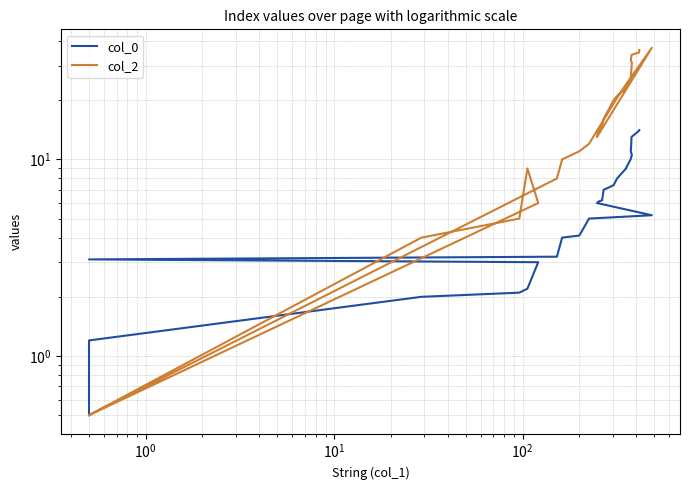

True or false: col_0 has more than 0 interior local peaks.

False